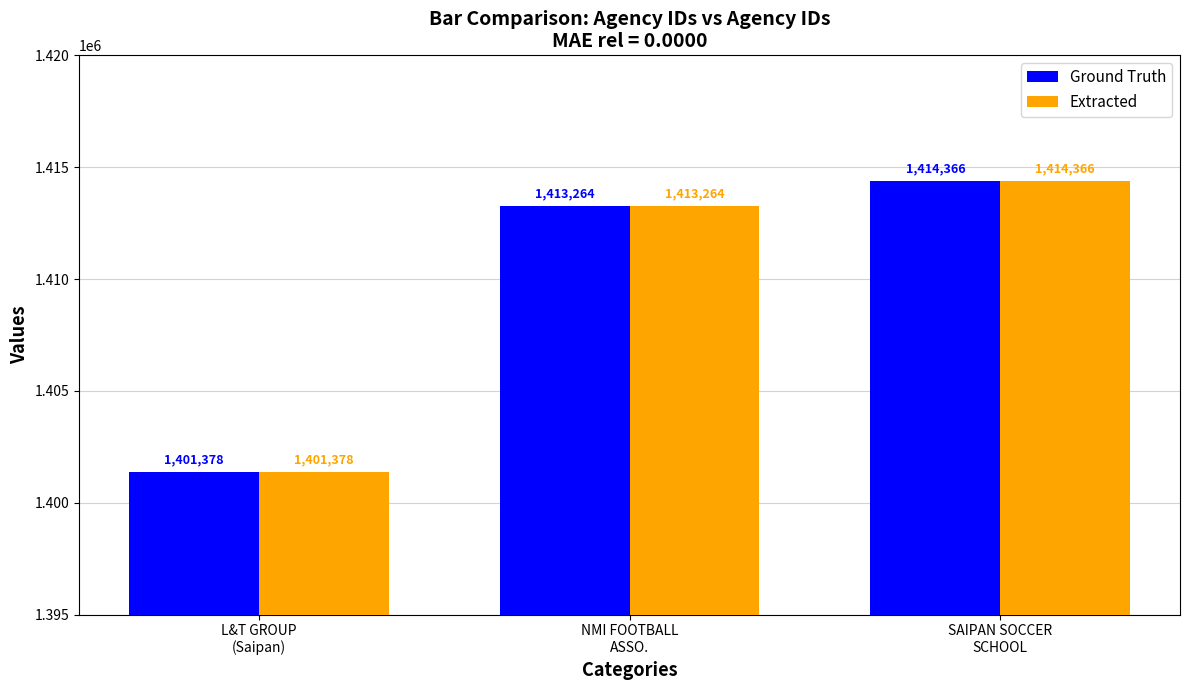

What position from the left is SAIPAN SOCCER
SCHOOL?

3